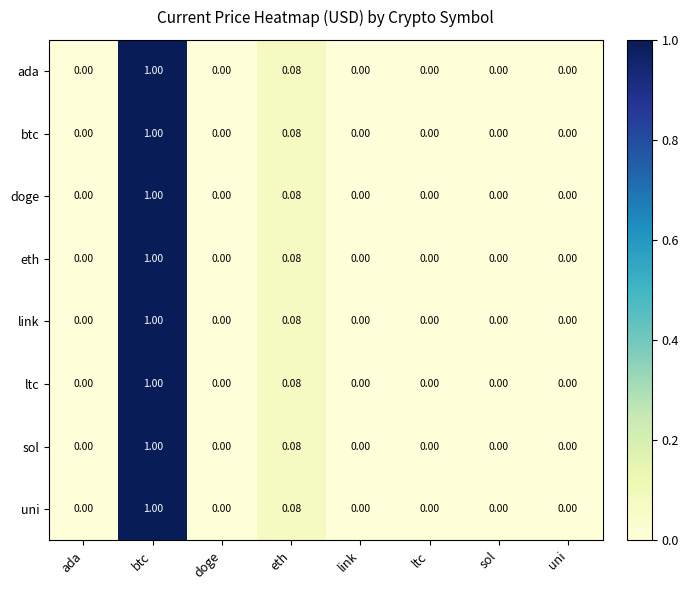

Is the value of link at eth greater than the value of uni at btc?

No